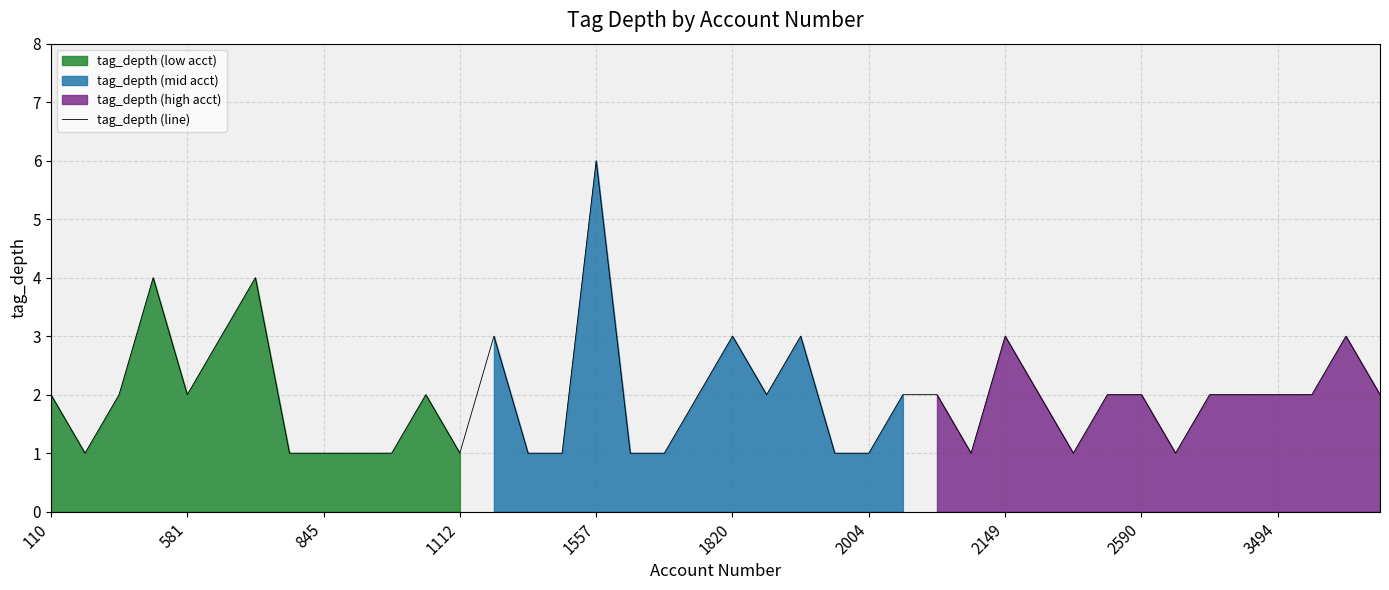

What position from the right is 19?

21